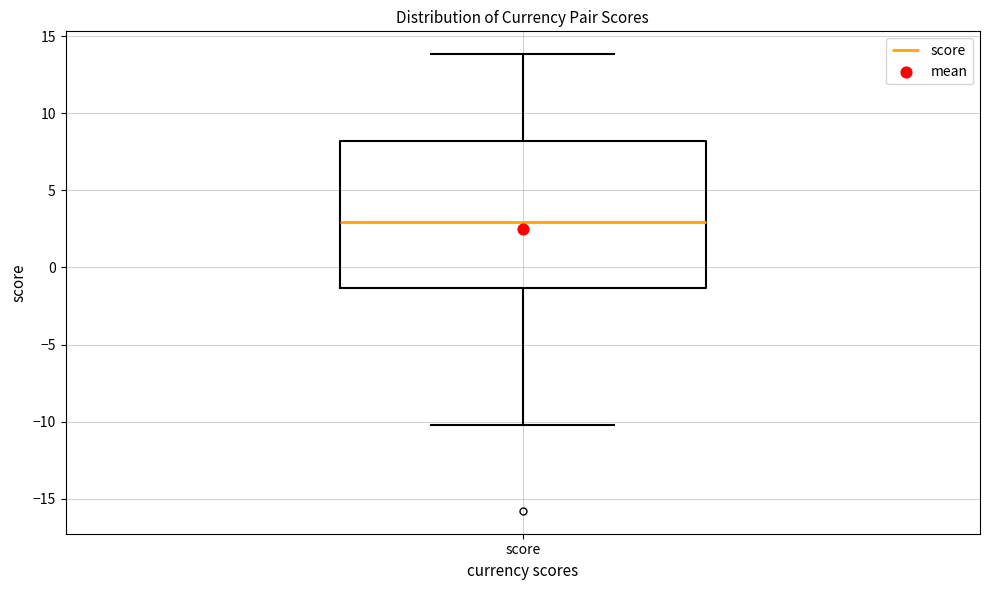

Read this box plot against the y-axis: the position of the median line, the range covered by the box, and the ends of both whiskers. The values are not printed on the chart, so give them approximately, as read against the axis.

median 3.0, box -1.5 to 8.0, whiskers -10.0 to 14.0